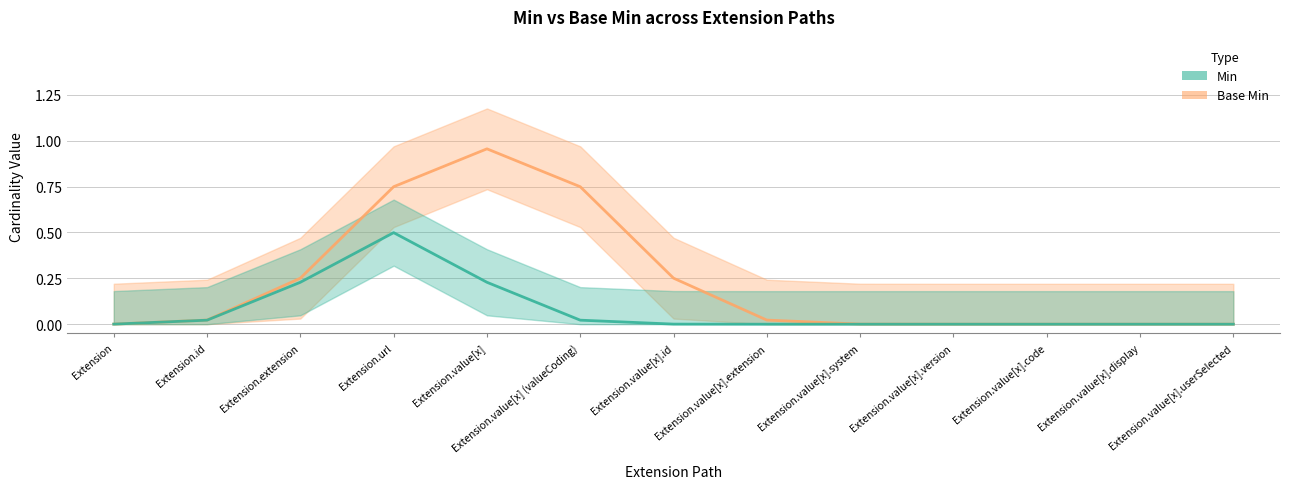

Between Extension.value[x].system and Extension.extension, which is larger?

Extension.extension